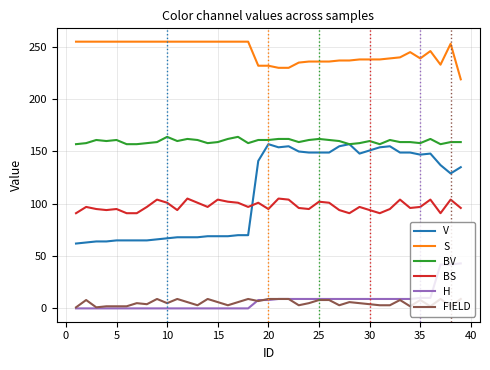

How many lines are shown in the chart?

6